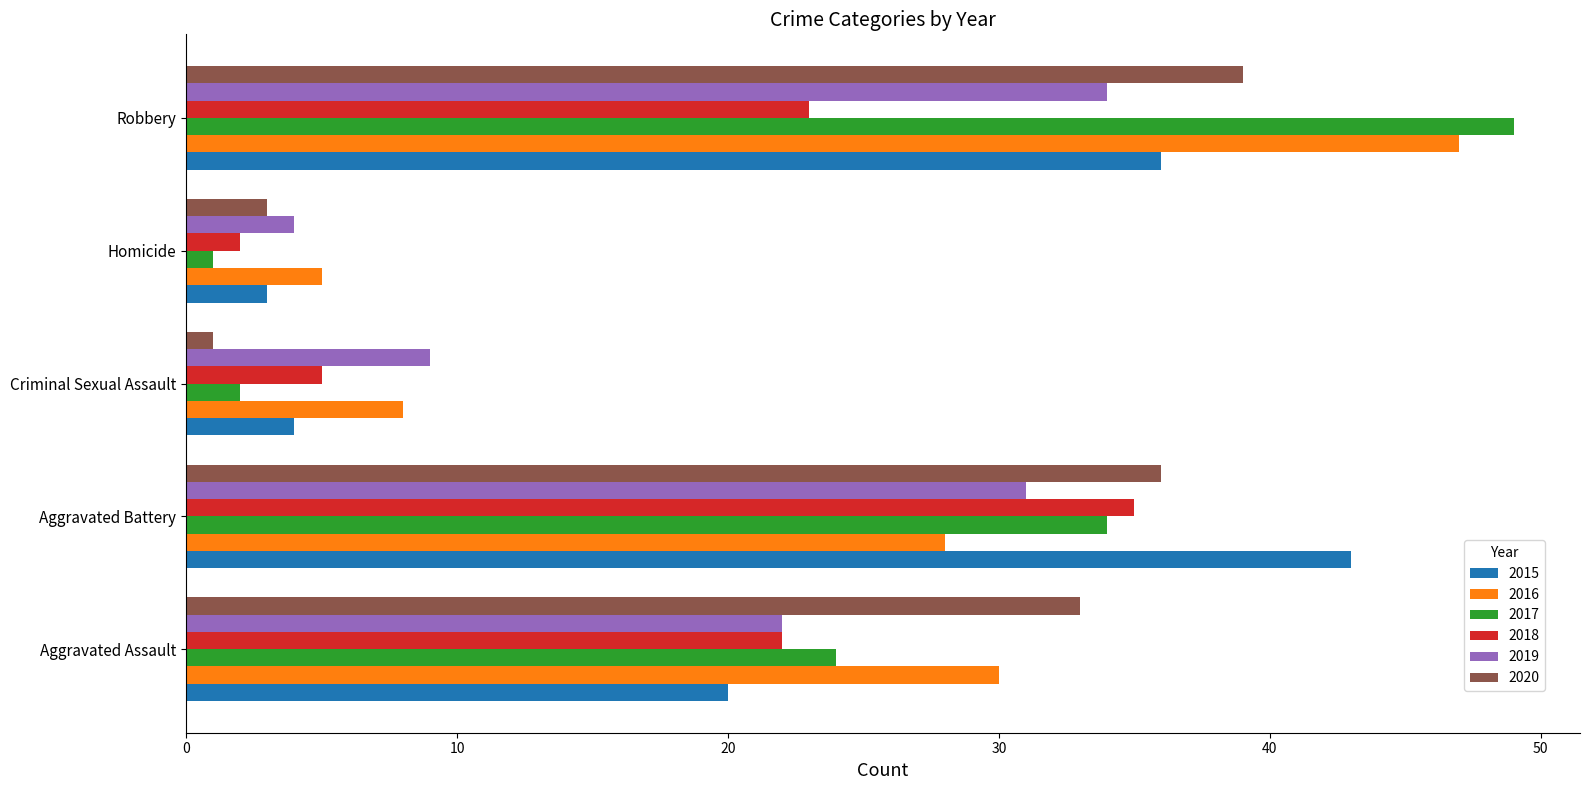

At Robbery, list the series in order from largest to smallest.

2017, 2016, 2020, 2015, 2019, 2018